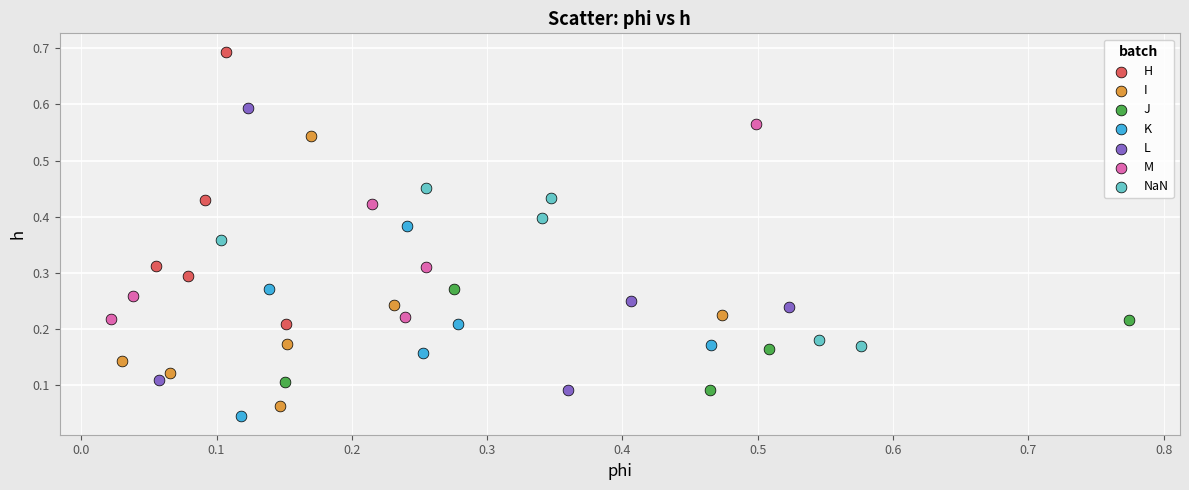

Which series reaches the maximum Y coordinate?

H